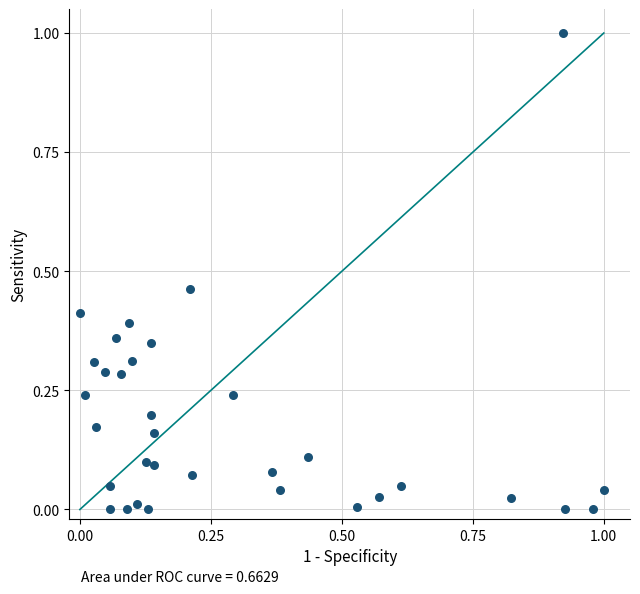

What is the range of Y values (max minus min)?

1.0